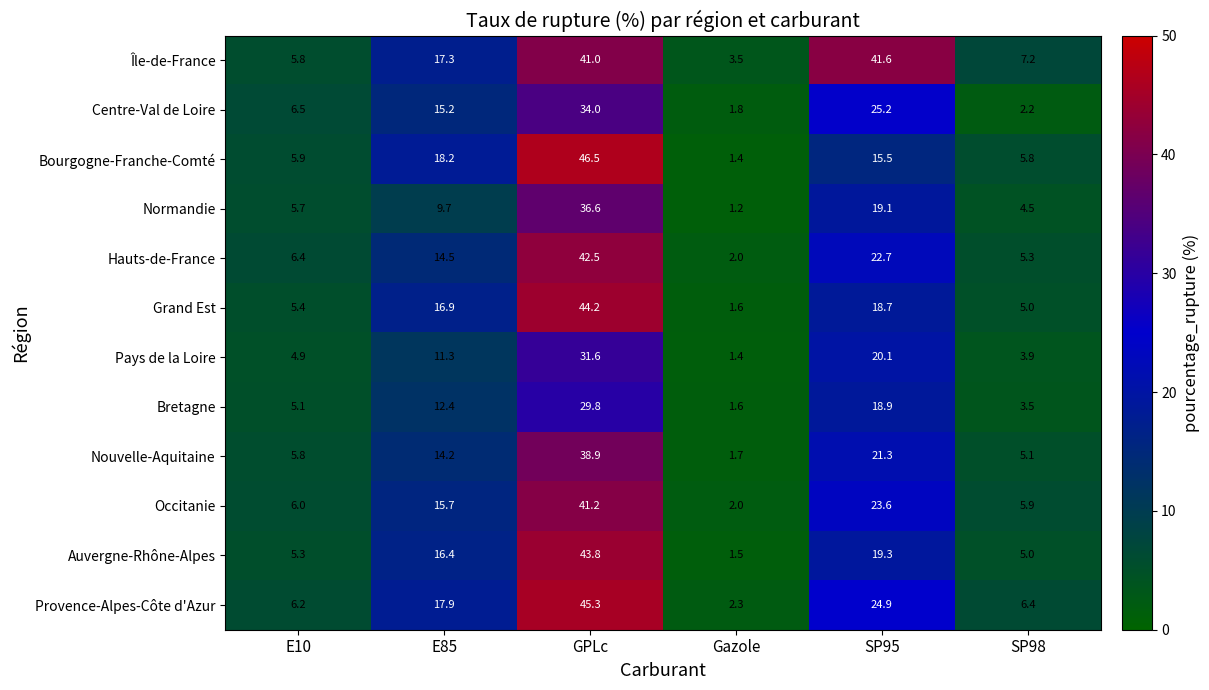

Where is Bourgogne-Franche-Comté nearest to the value 23?

E85